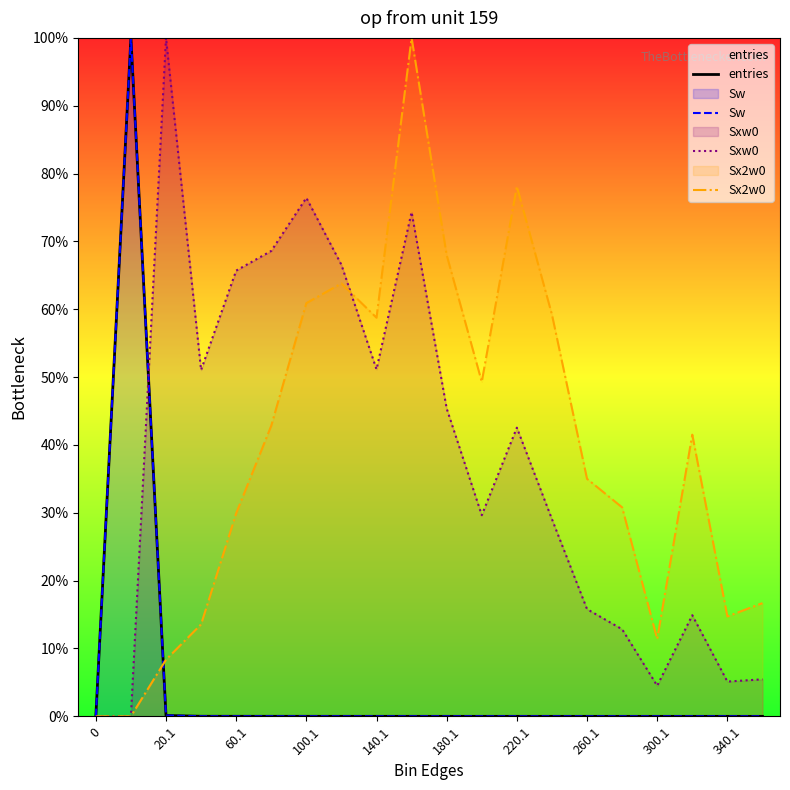

Does the chart display data point markers on the line(s)?

No